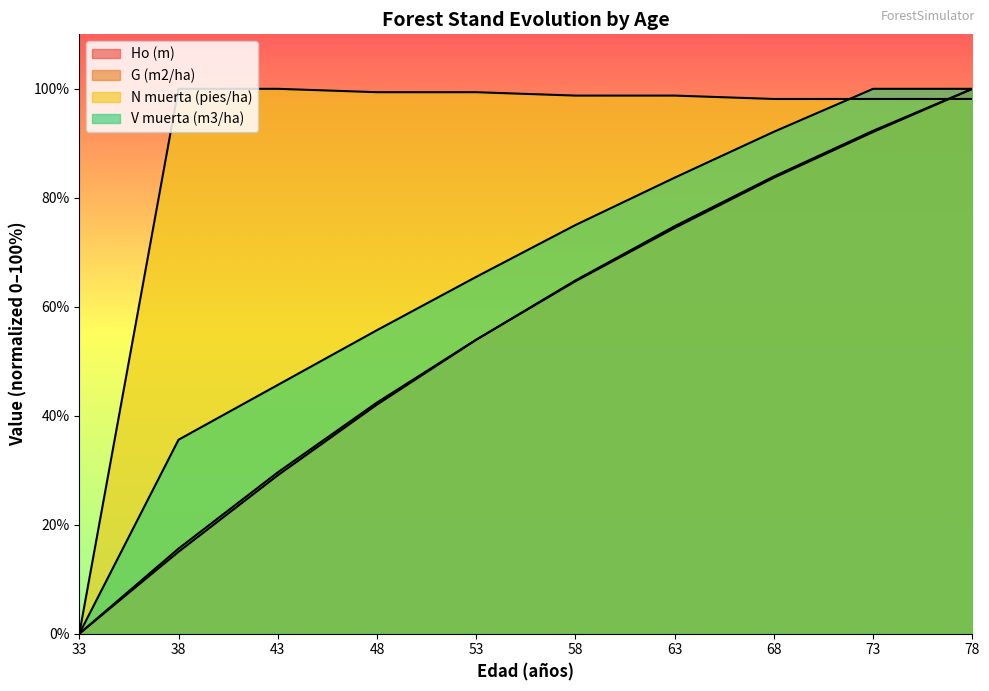

Reading left to right, extract all data points from this chart.

Ho (m): 33=0.0	38=15.6	43=29.6	48=42.4	53=54.0	58=64.7	63=74.5	68=83.7	73=92.1	78=100.0
G (m2/ha): 33=0.0	38=15.0	43=29.1	48=42.0	53=53.9	58=64.8	63=74.8	68=83.9	73=92.3	78=100.0
N muerta (pies/ha): 33=0.0	38=100.0	43=100.0	48=99.4	53=99.4	58=98.8	63=98.8	68=98.1	73=98.1	78=98.1
V muerta (m3/ha): 33=0.0	38=35.6	43=45.7	48=55.7	53=65.5	58=75.0	63=83.7	68=92.1	73=100.0	78=100.0